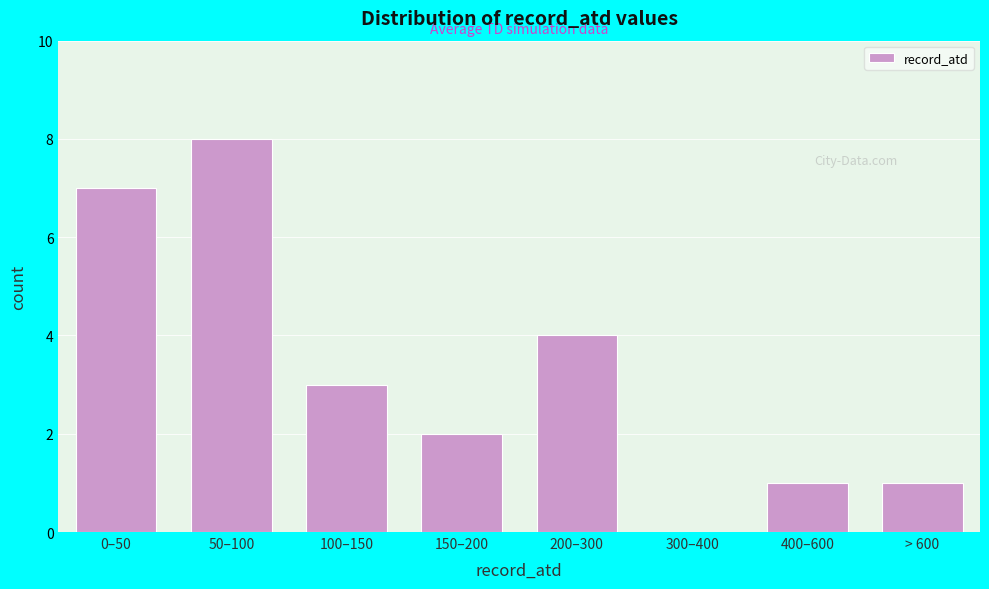

Reading left to right, transcribe all the data shown in this chart.

0–50=7	50–100=8	100–150=3	150–200=2	200–300=4	300–400=0	400–600=1	> 600=1